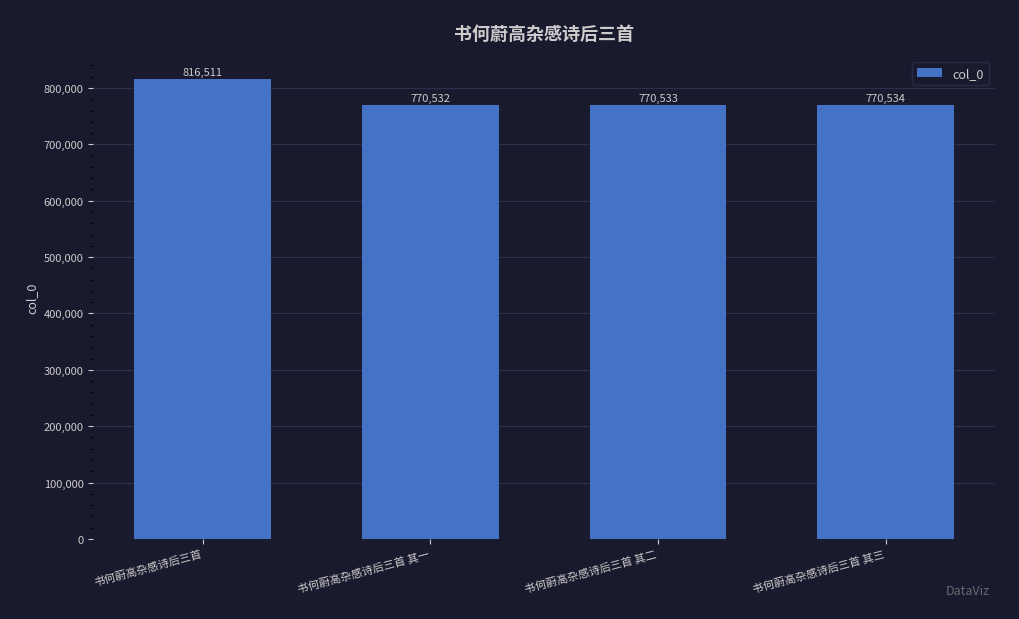

Read the value at 书何蔚高杂感诗后三首 其三.

770534